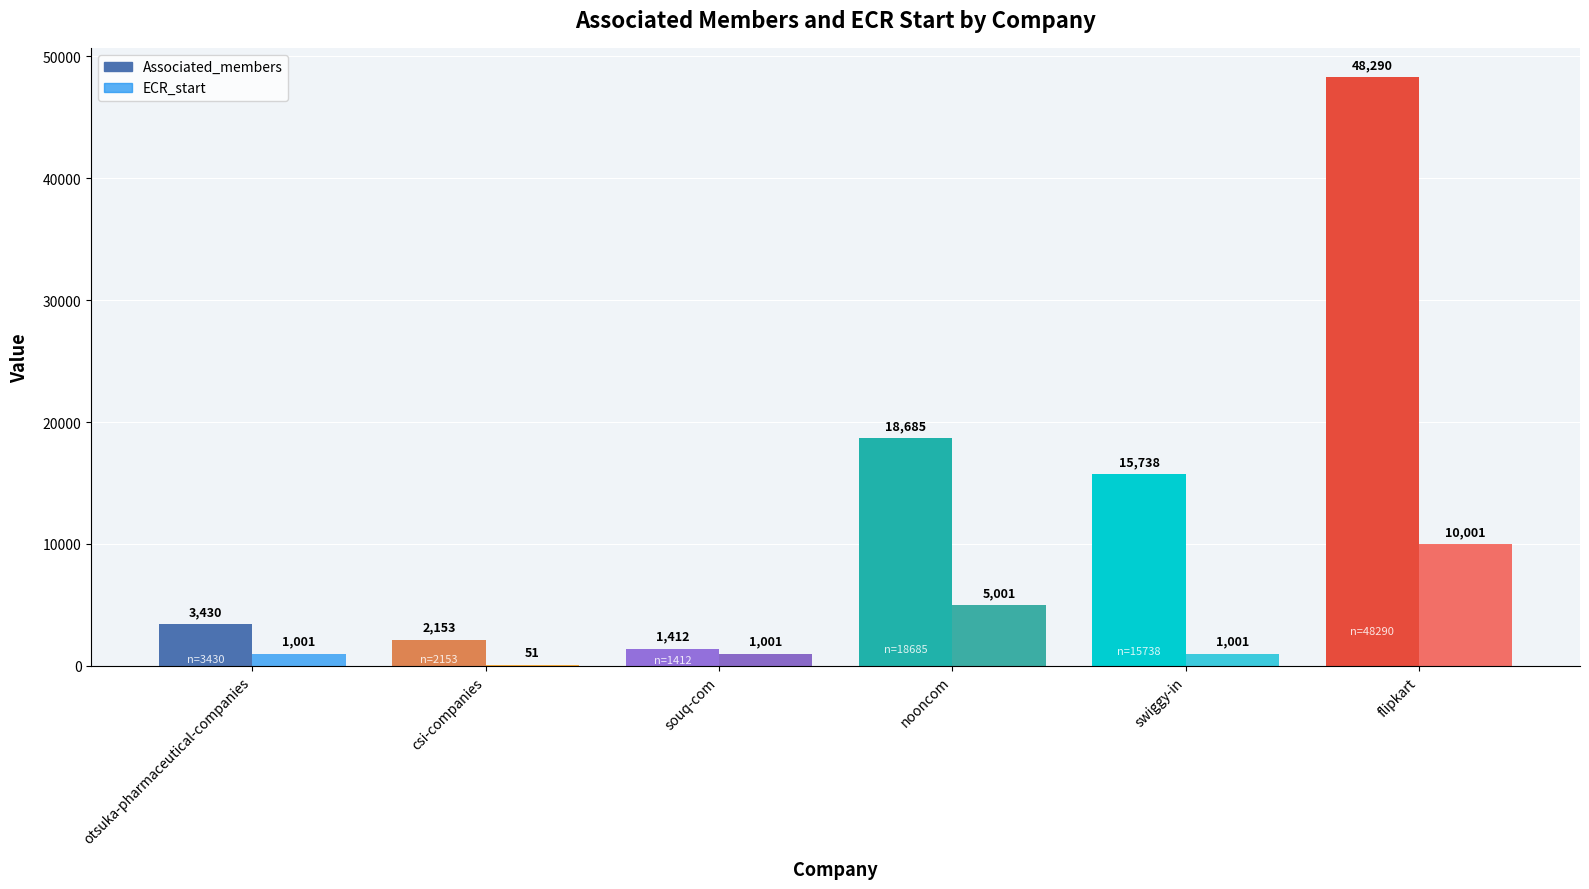

What is the label of the 3rd bar from the left?

souq-com